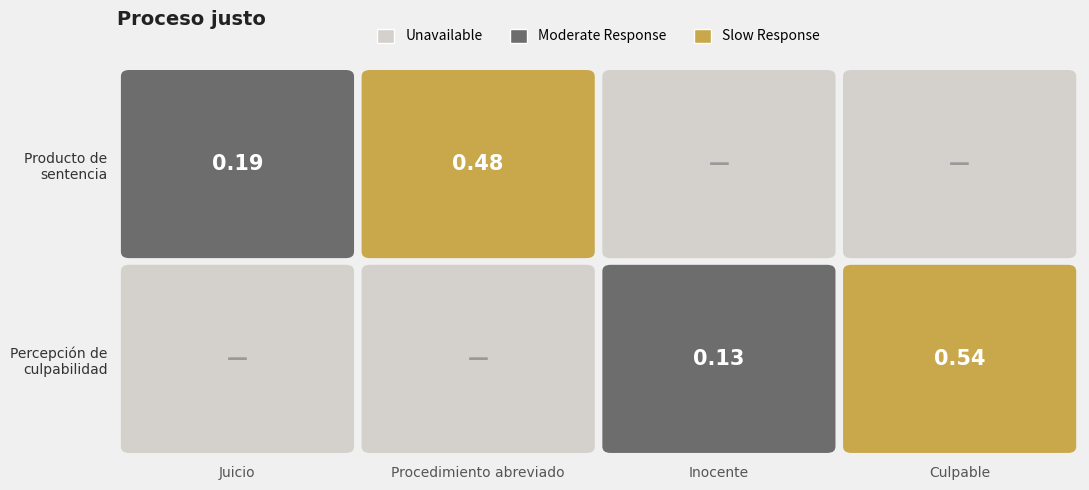

What is the difference between the Producto de sentencia values at 0 and 1?

0.3